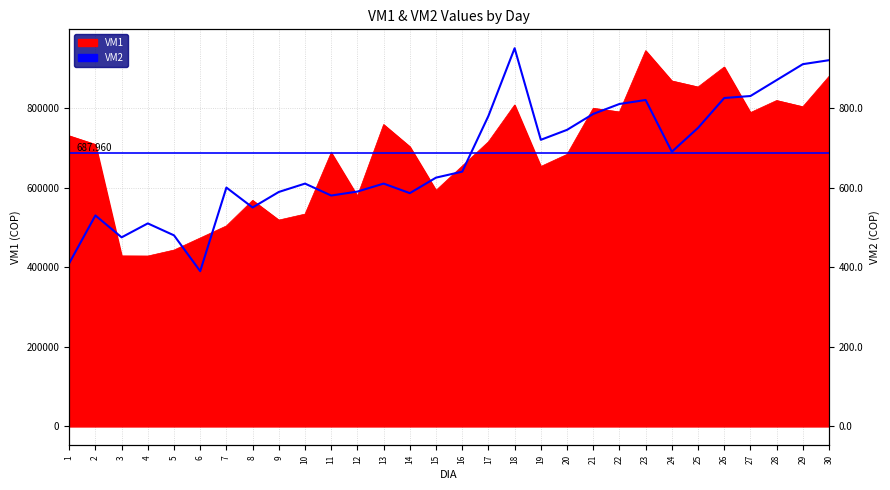

What is the smallest value displayed?

390000